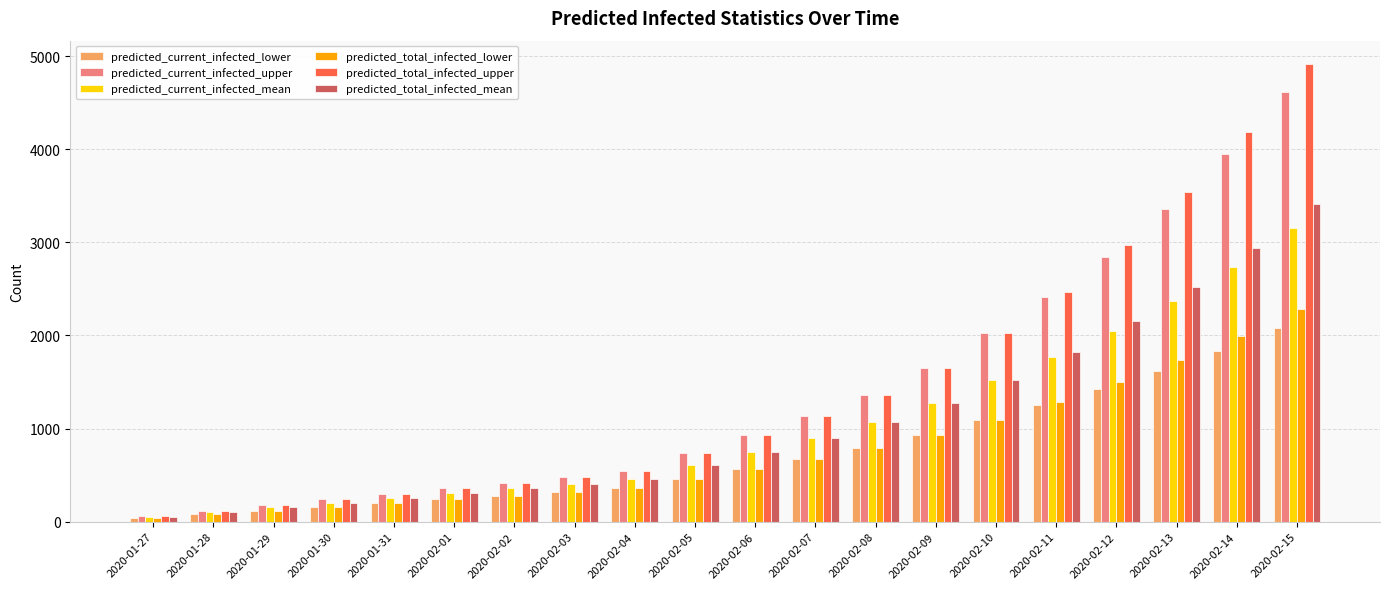

What are all the series names shown in the legend?

predicted_current_infected_lower, predicted_current_infected_upper, predicted_current_infected_mean, predicted_total_infected_lower, predicted_total_infected_upper, predicted_total_infected_mean